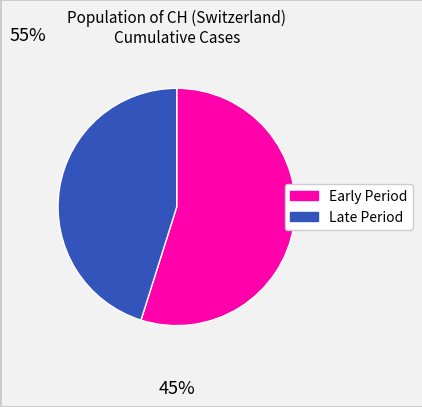

Is there any slice that represents more than half of the pie?

Yes